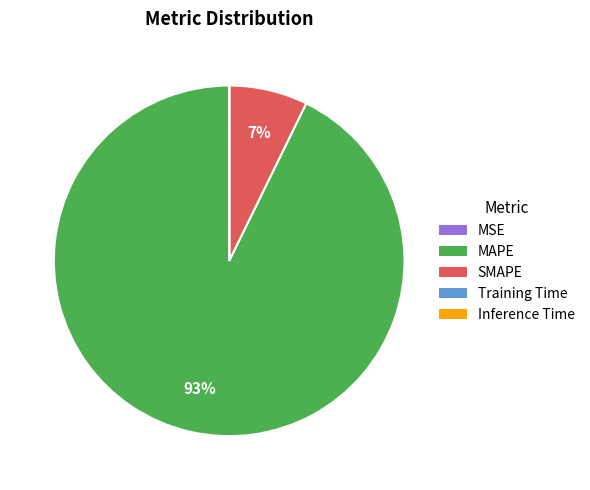

Does any single category account for the majority?

Yes